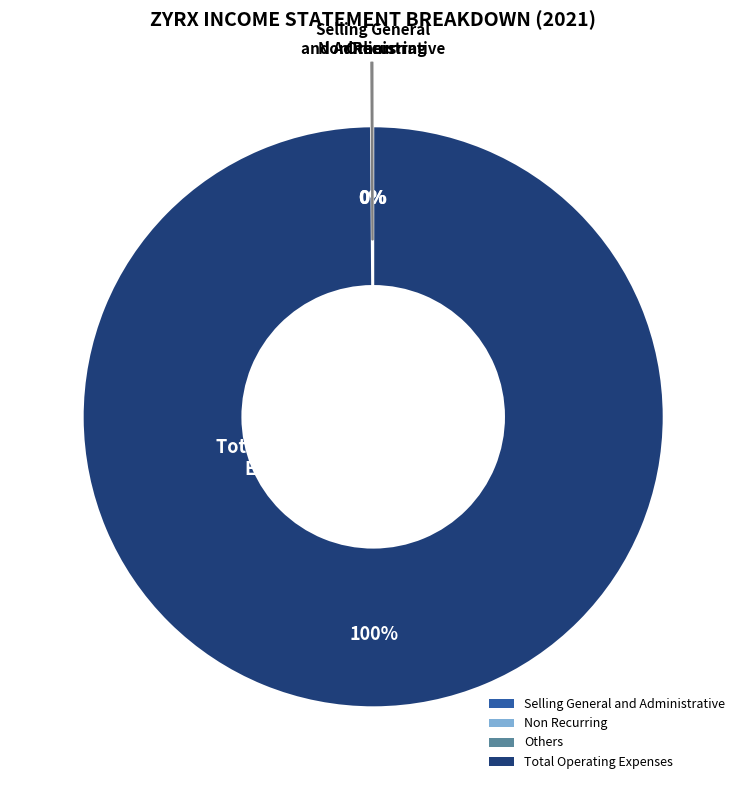

To the nearest percent, what is the difference between the largest and smallest slice percentages?

100%